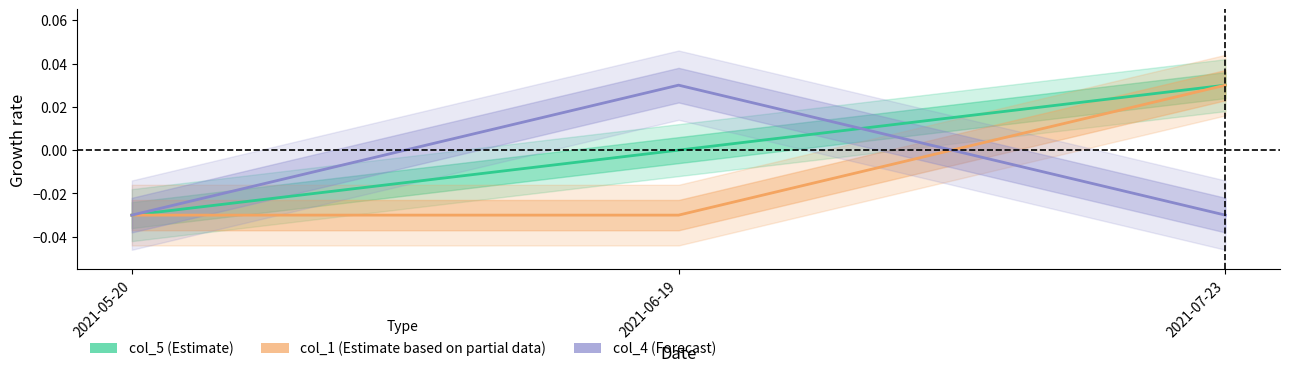

At how many categories does at least one series exceed 0?

2